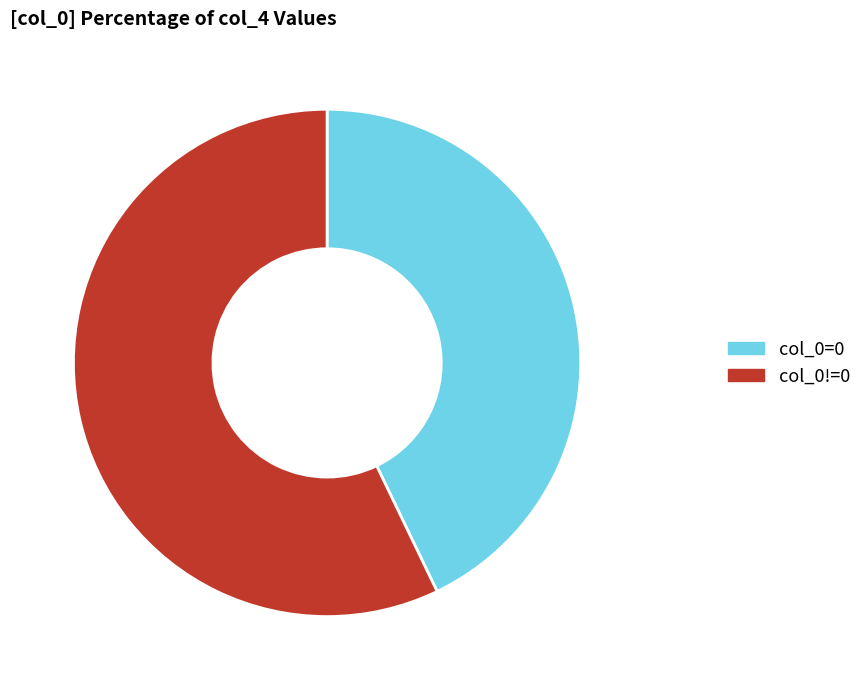

Between col_0!=0 and col_0=0, which is larger?

col_0!=0